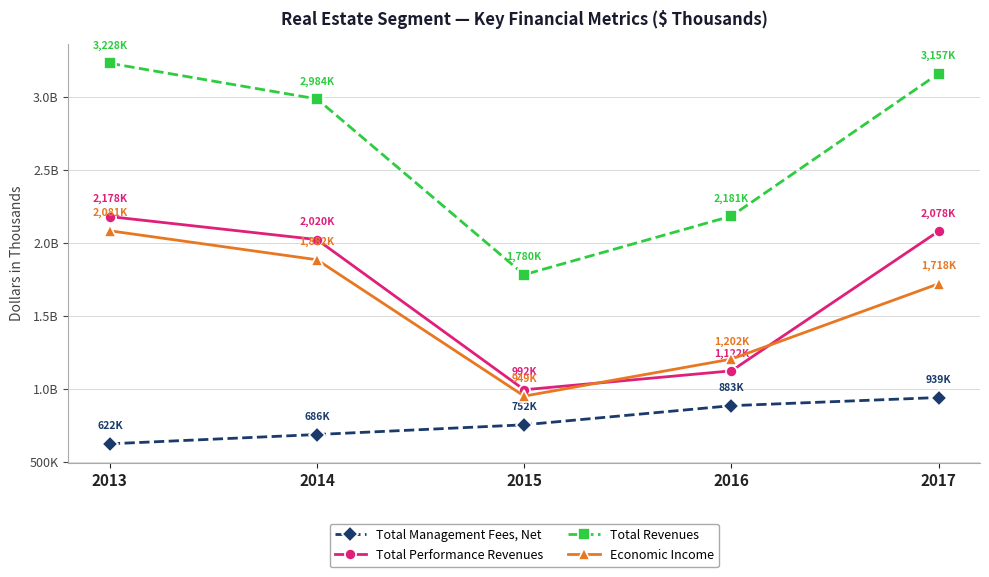

Does the chart have visible grid lines?

Yes